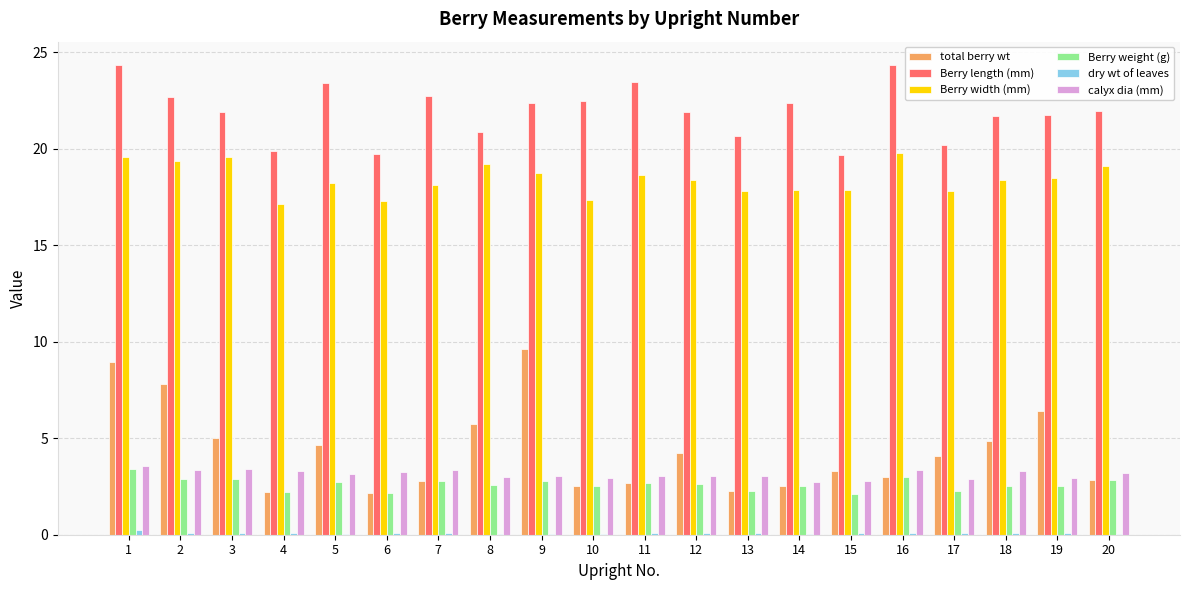

True or false: calyx dia (mm) has a value of 3.0 at 19.

True